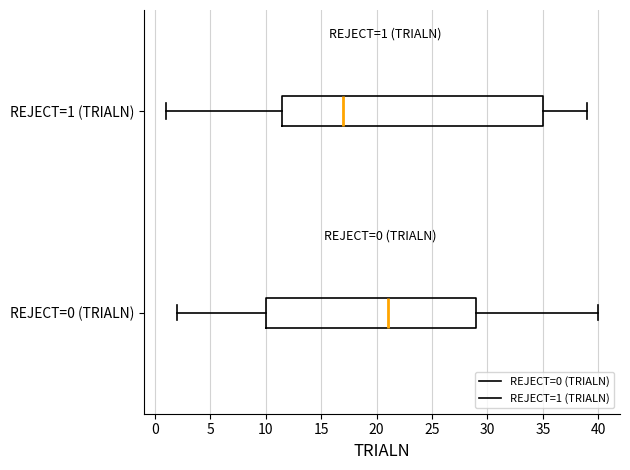

Which box is the widest, from its left edge to its right edge?

REJECT=1 (TRIALN)